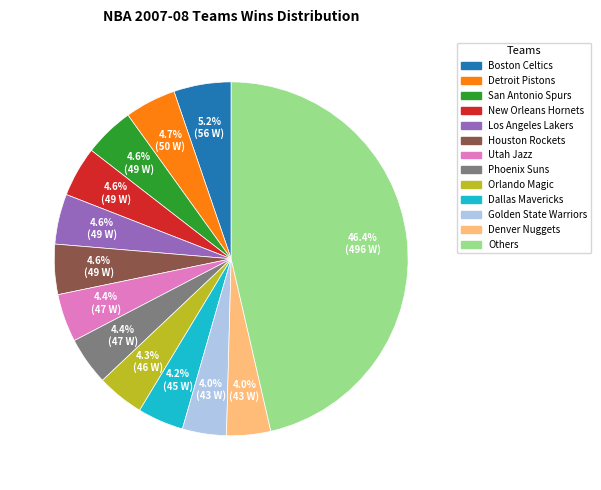

What is the largest slice in the pie chart?

Others